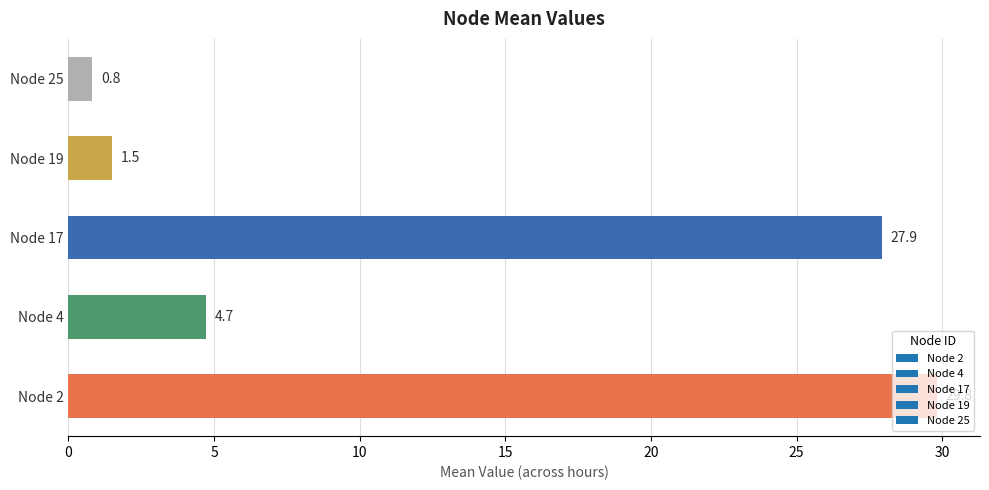

The value at Node 25 is 0.8. True or false?

True